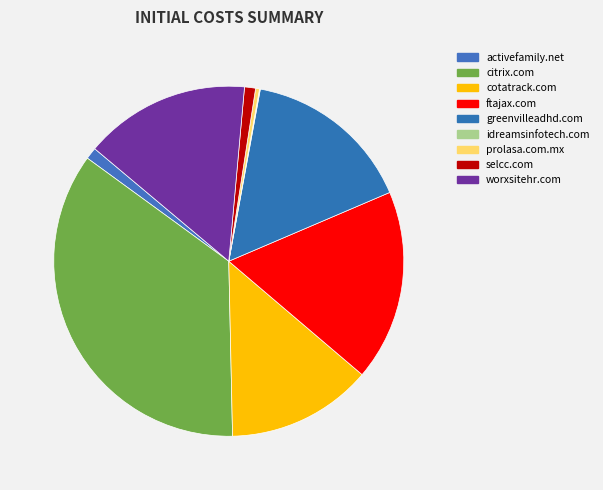

Does any single category account for the majority?

No